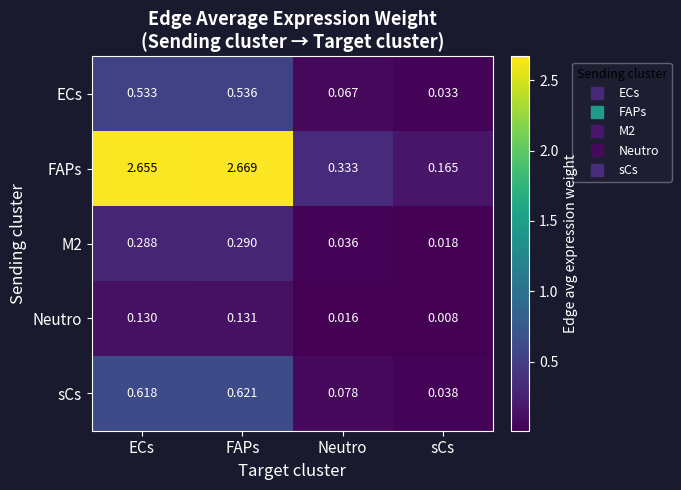

Which series has the largest range (max minus min)?

FAPs